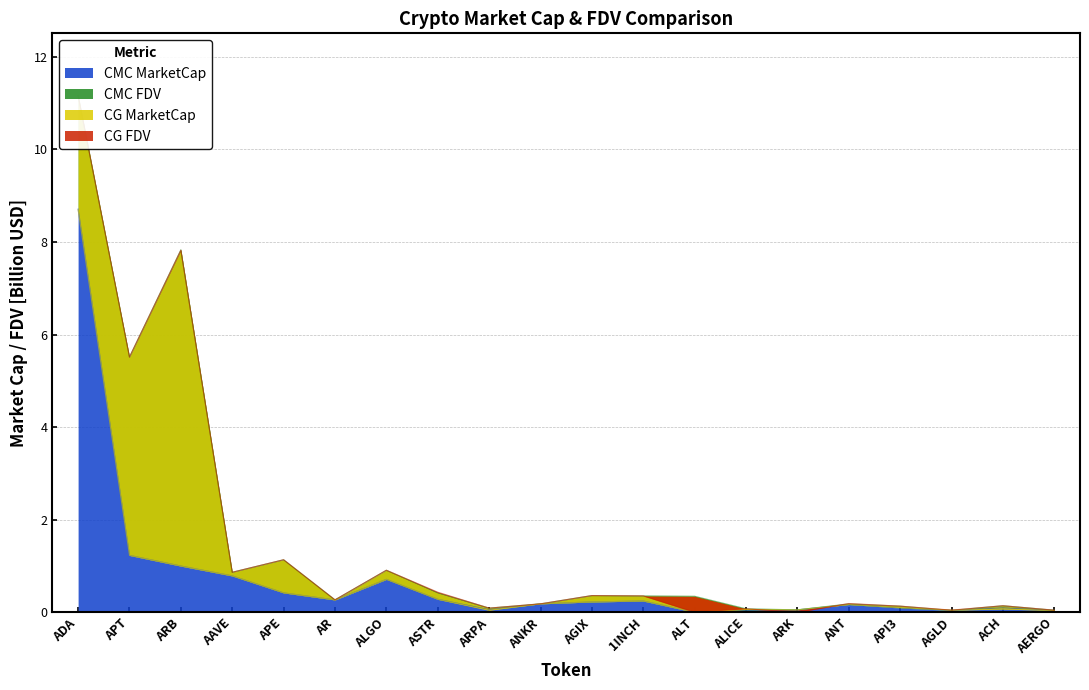

The CMC_MarketCap series shows 1.7 at ARB. True or false?

False